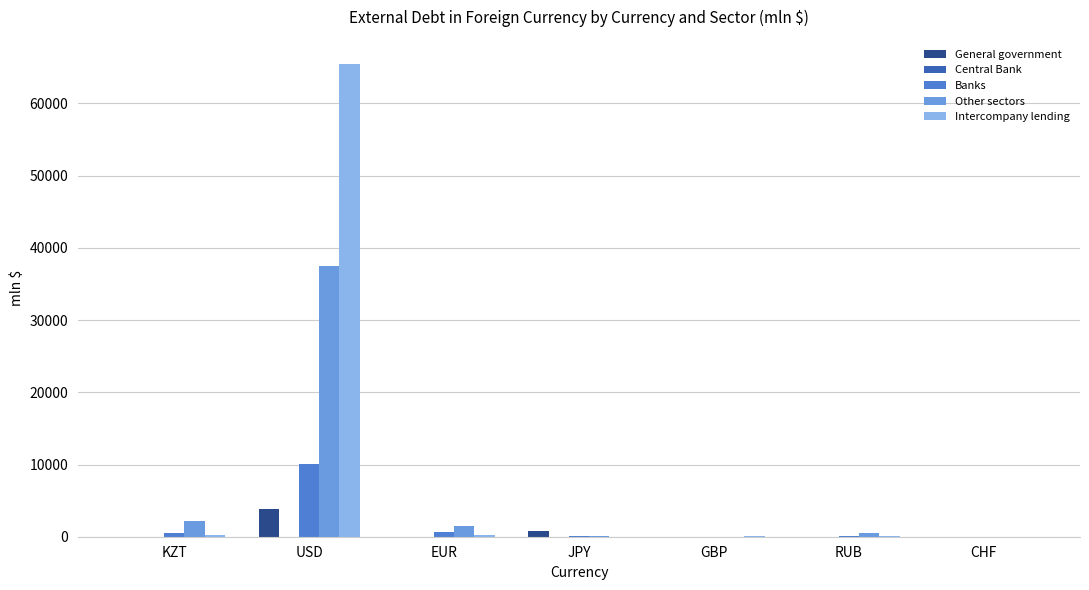

Which series changed the most between USD and GBP?

Intercompany lending